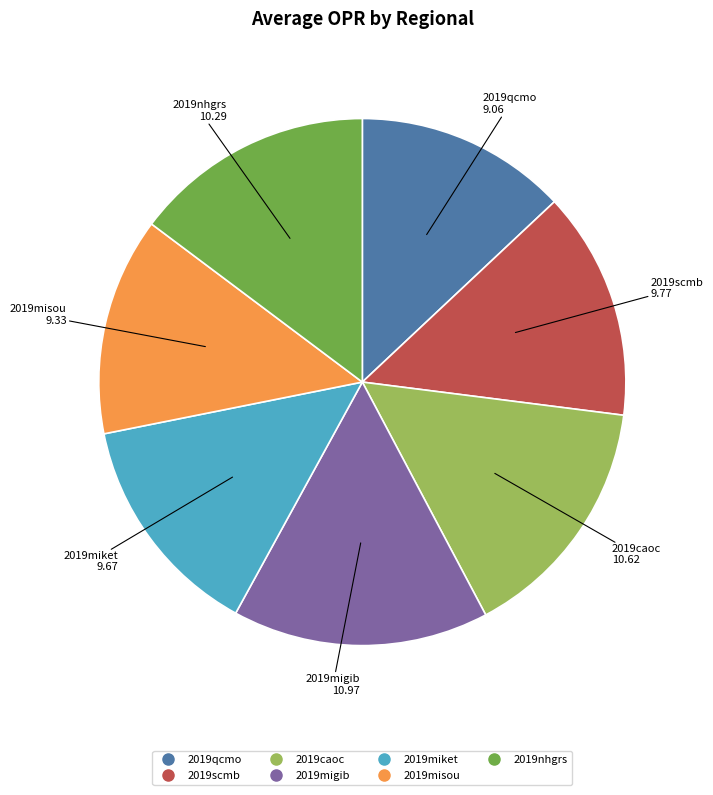

Combined, do 2019caoc and 2019scmb account for over 50%?

No